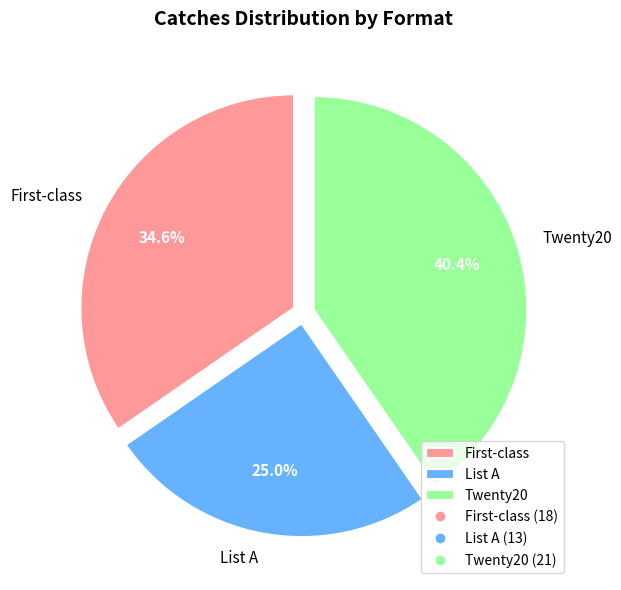

To the nearest percent, what is the difference between the largest and smallest slice percentages?

15%